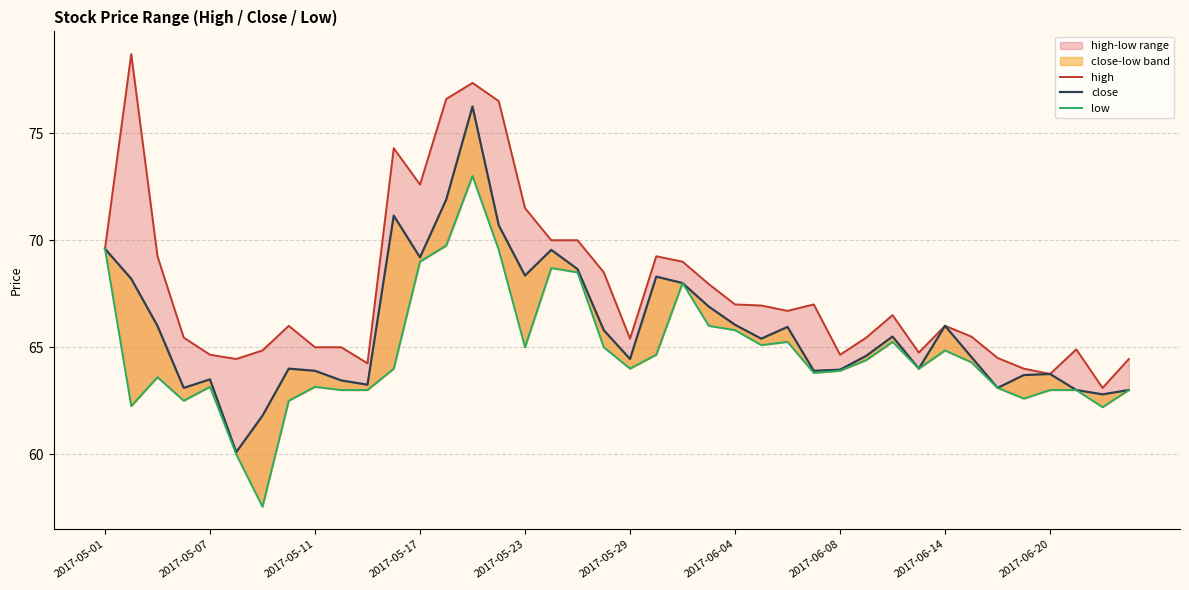

How many values in the high series are below 66?

18